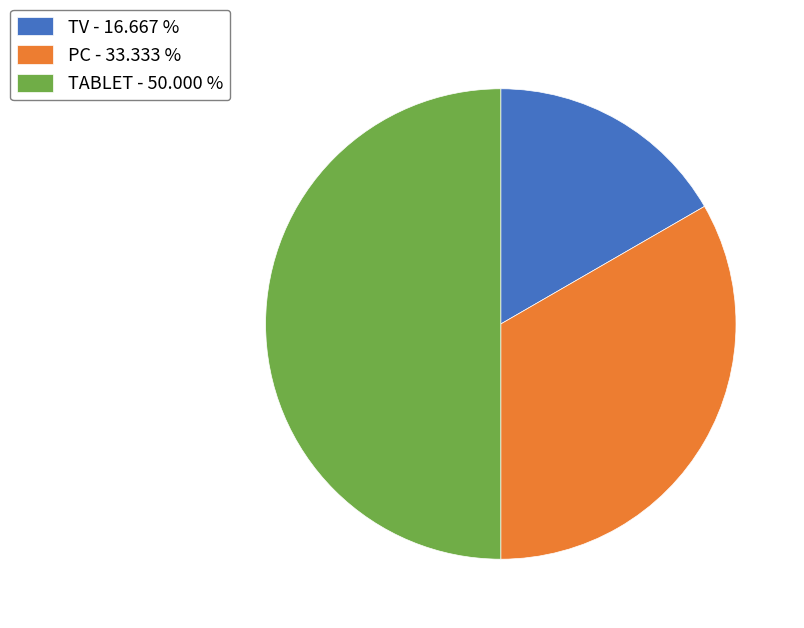

How many slices are in this pie chart?

3